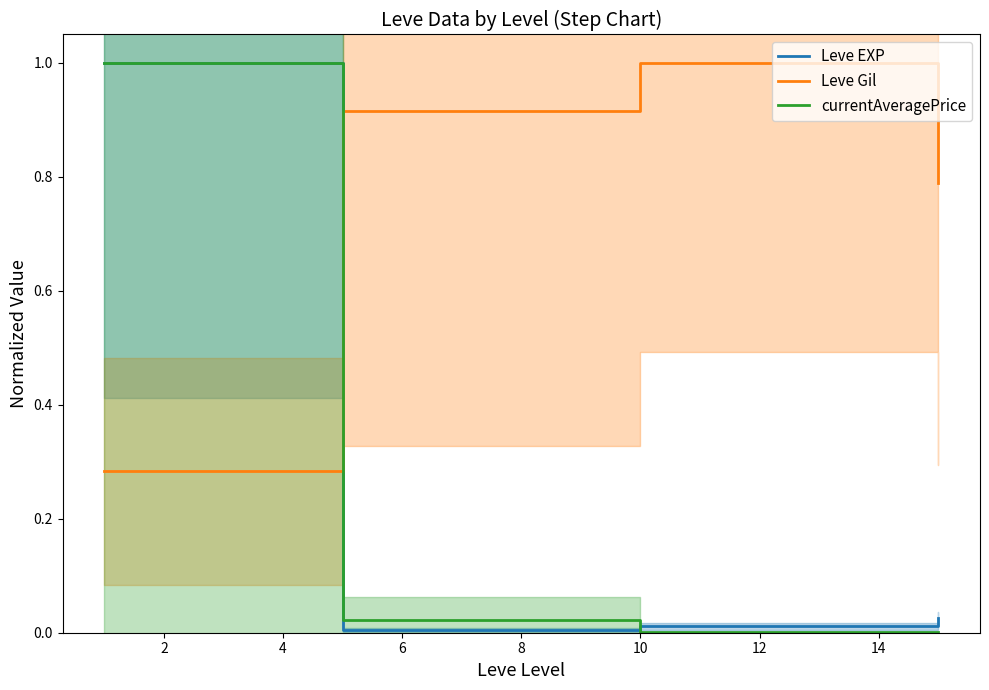

What is the highest value of the currentAveragePrice series?

1.0